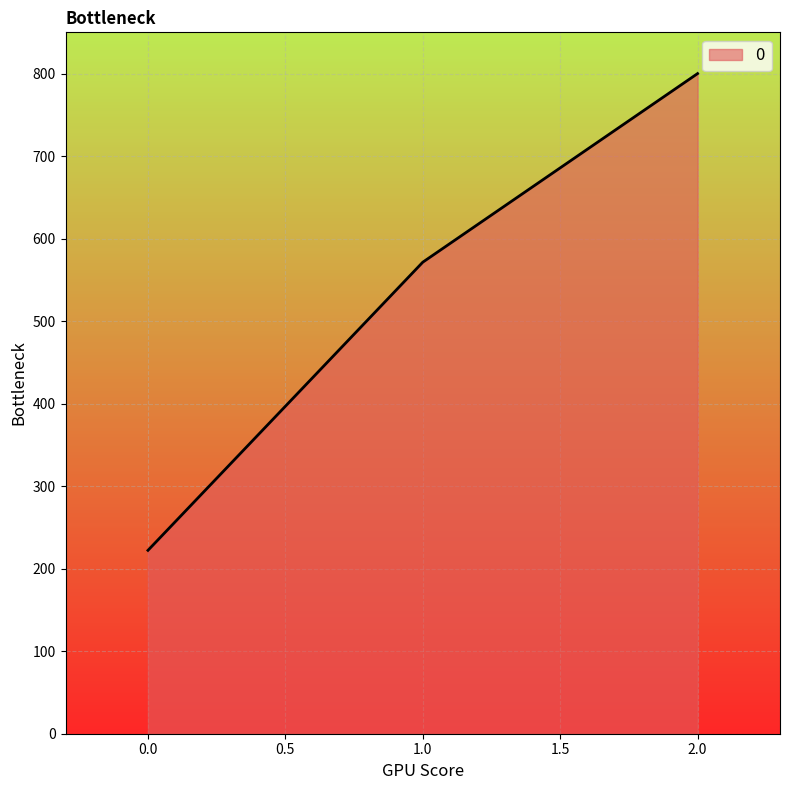

Reading left to right, list all the values displayed in this chart.

222.2	571.4	800.0